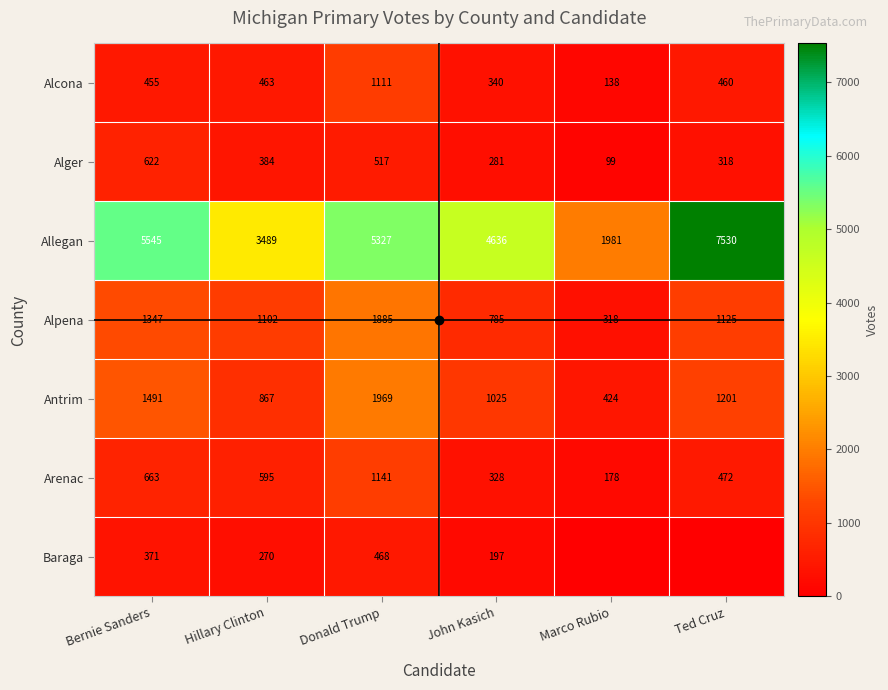

Is it true that Antrim equals 1602 at Ted Cruz?

False